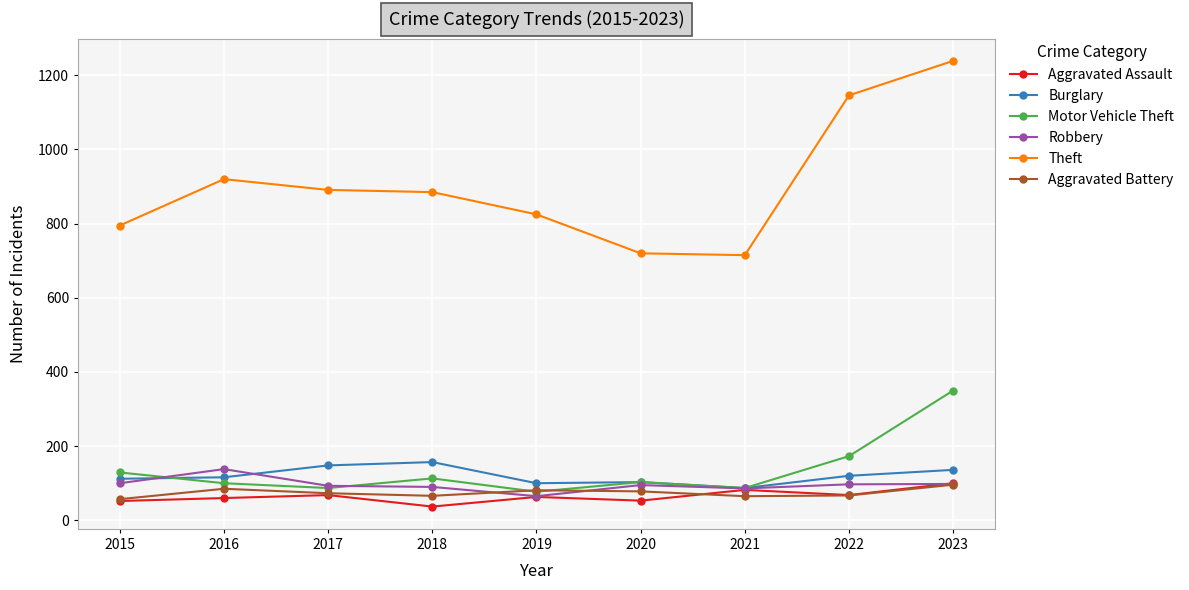

Which series has the largest total across all categories?

Theft